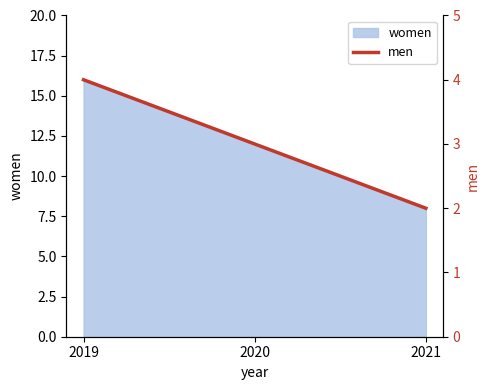

The chart shows a value of 4 at 2020. True or false?

False